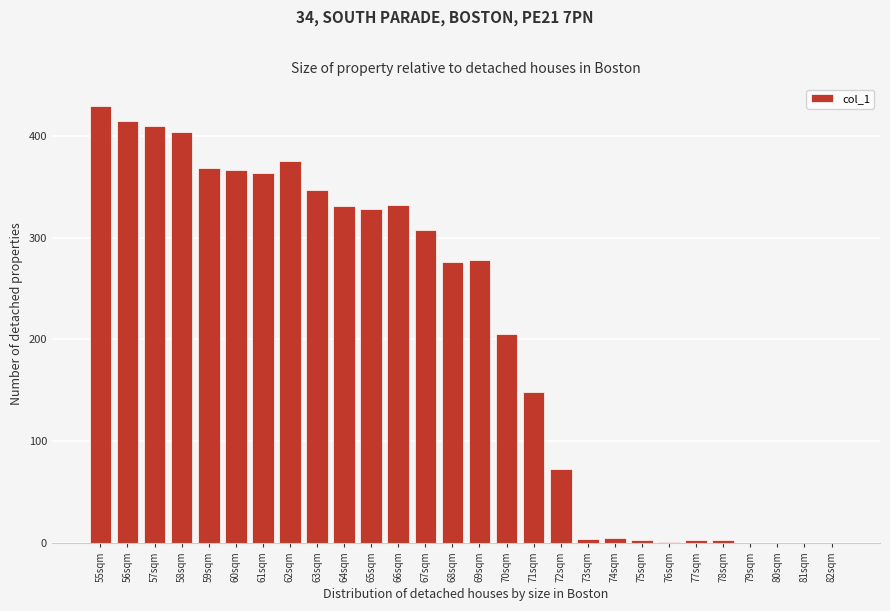

What is the maximum value shown in the chart?

429.5